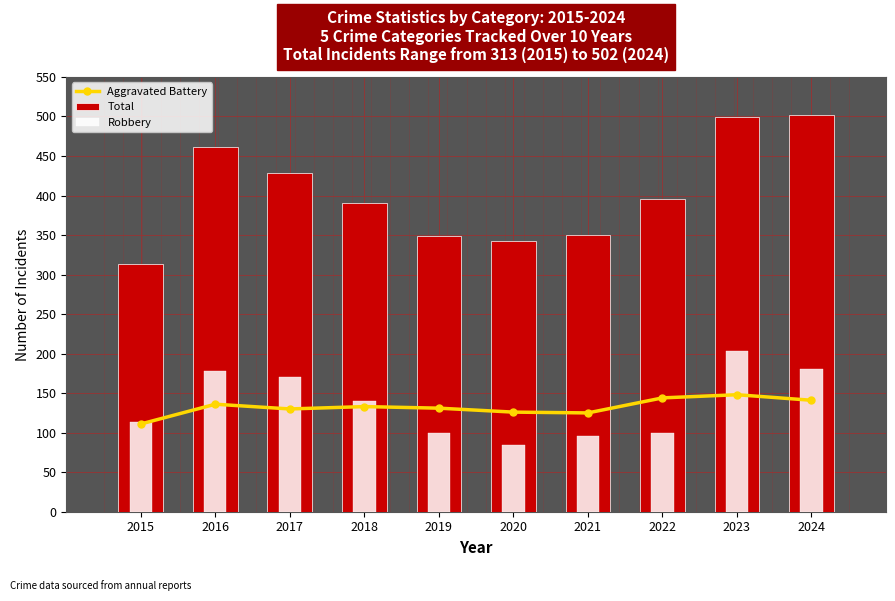

True or false: Robbery has a value of 96 at 2021.

True